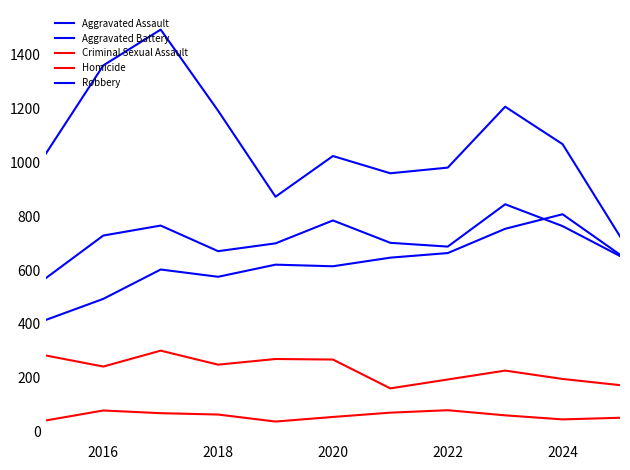

True or false: Robbery and Criminal Sexual Assault intersect in this chart.

False